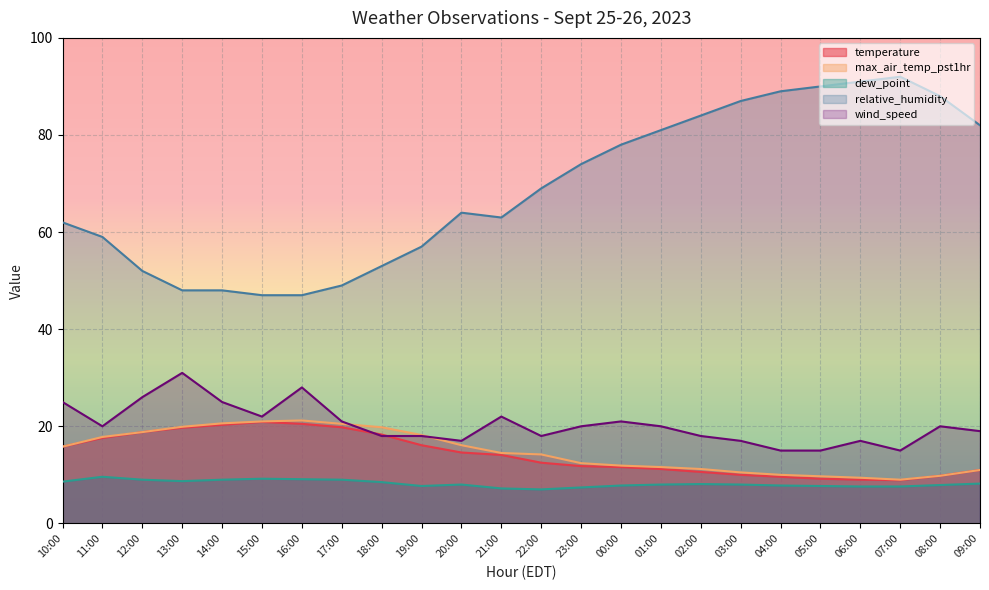

The temperature series shows 15.1 at 07:00. True or false?

False